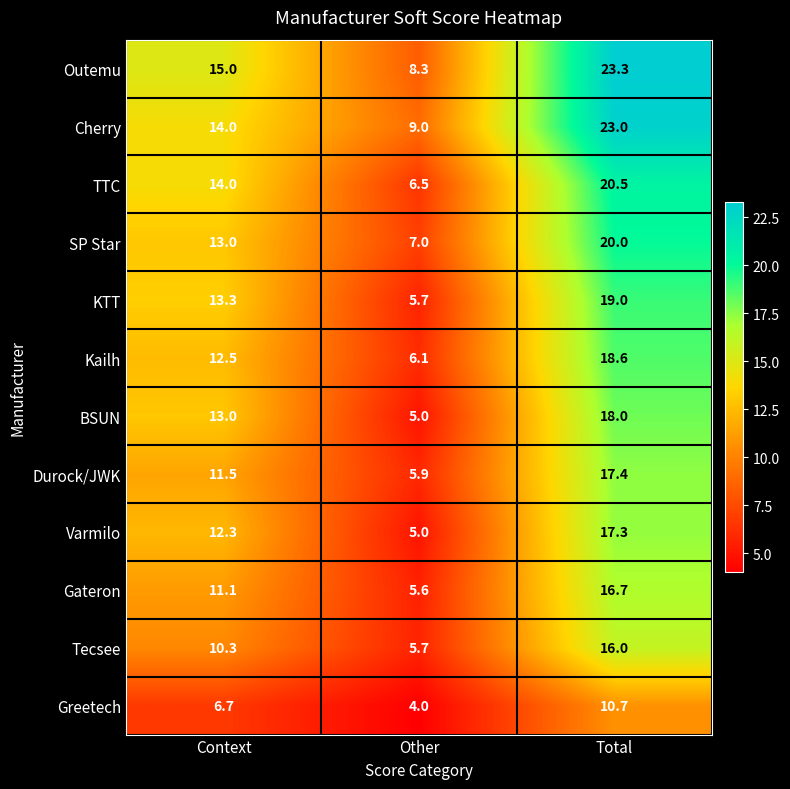

At which label is Gateron closest to 11?

Context